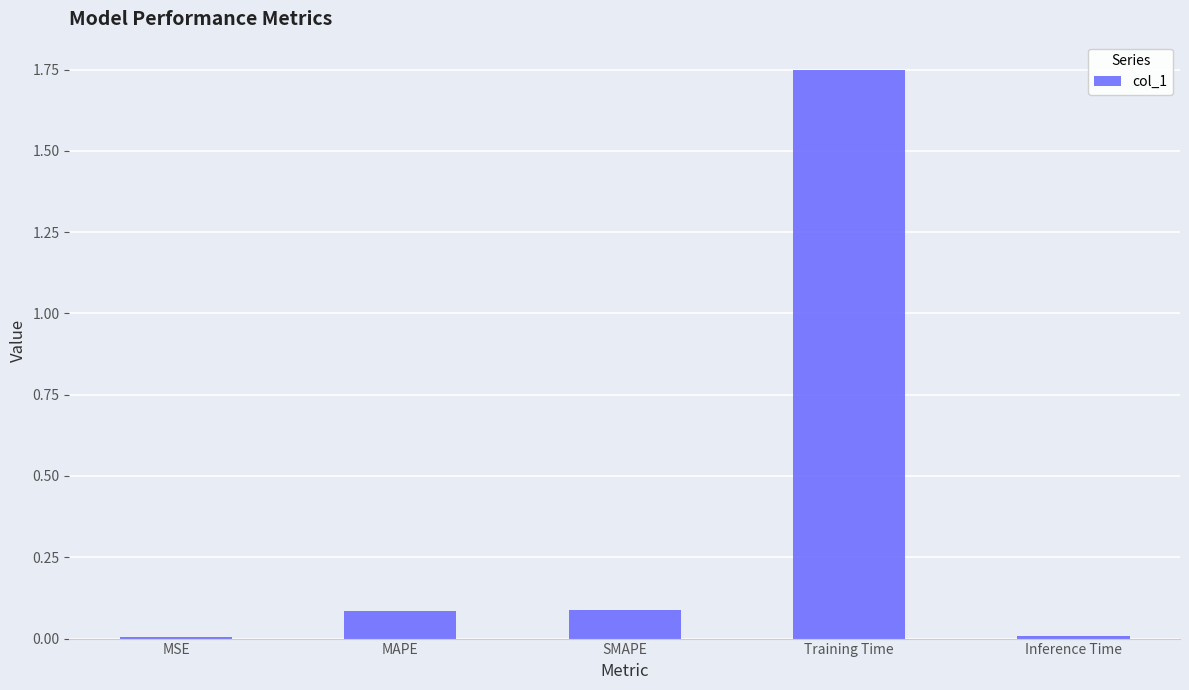

Are the bars horizontal?

No